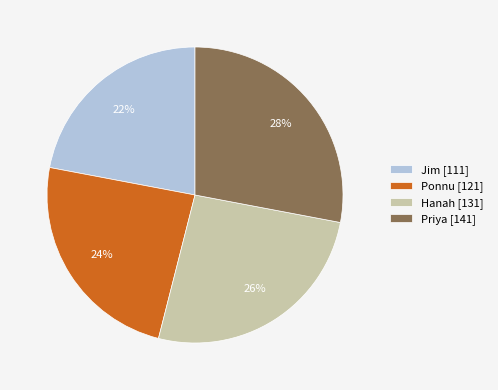

Is the sum of Jim and Ponnu greater than half?

No